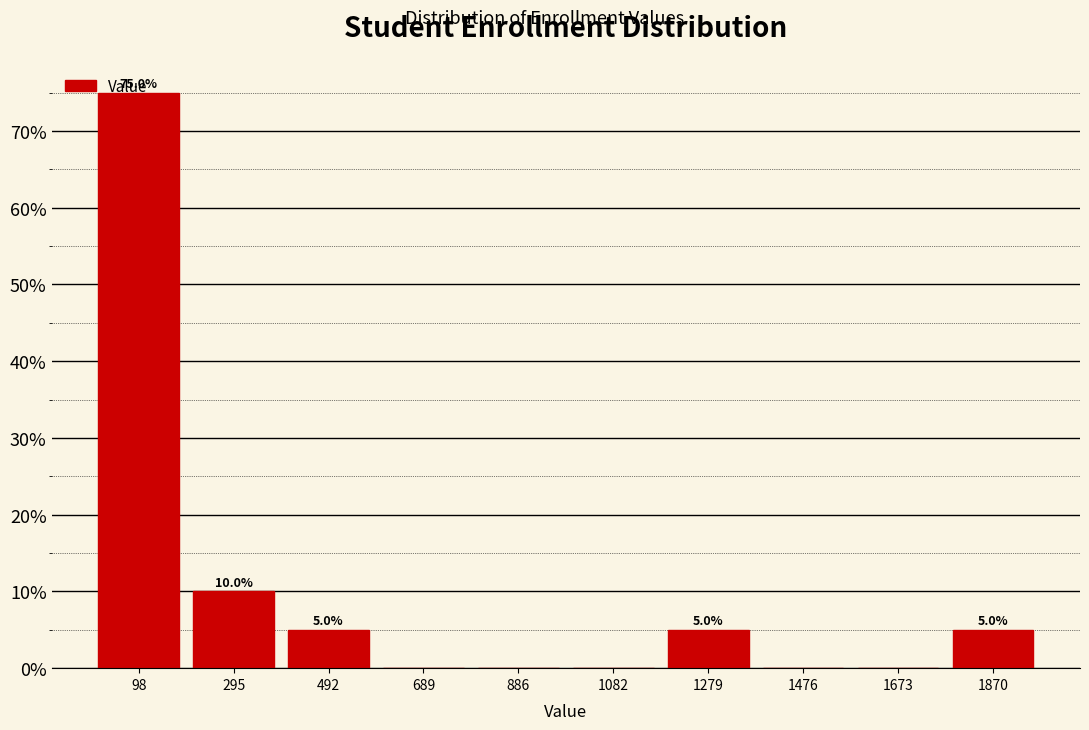

Which range on the x-axis has the tallest bar?

0 to 200